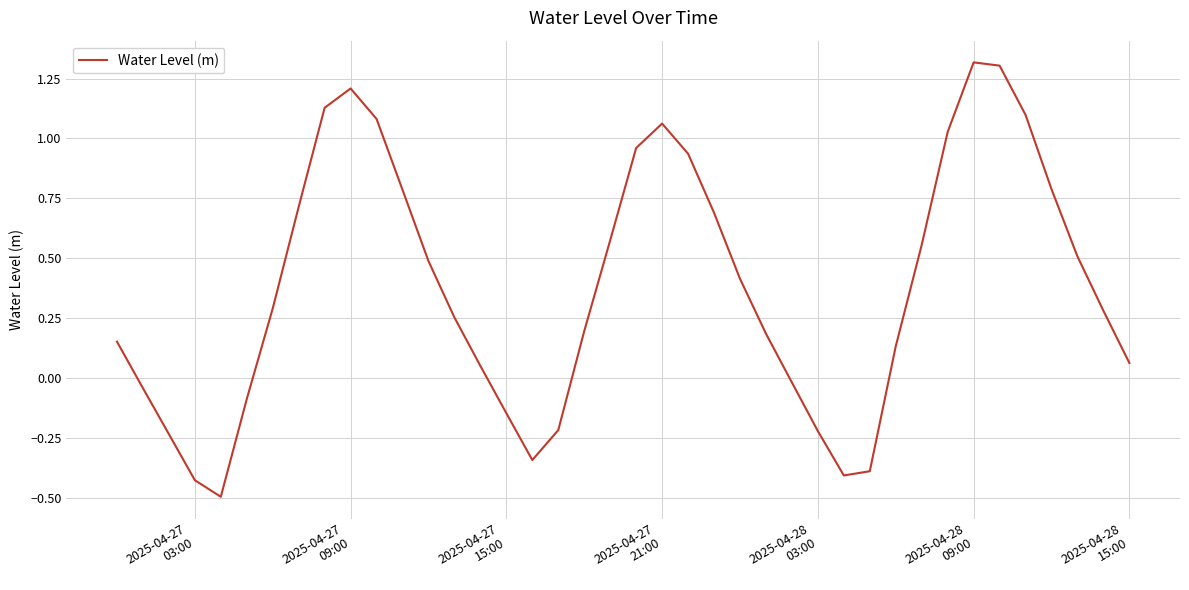

What is the difference between the maximum and minimum values?

1.8